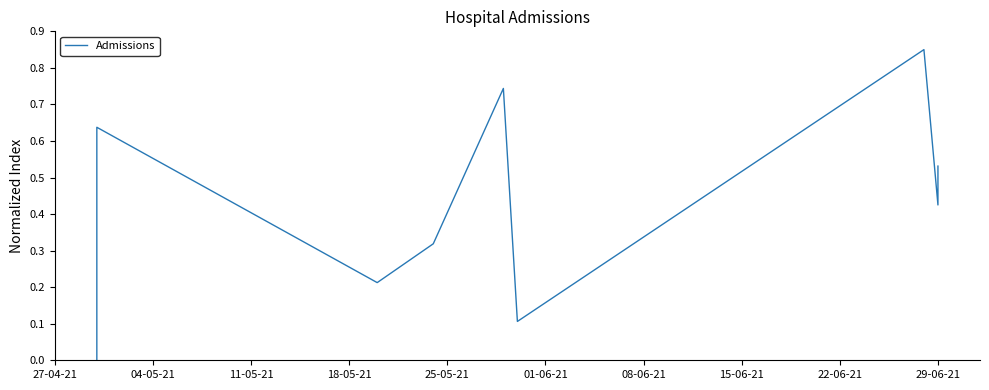

Reading right to left, transcribe all the data shown in this chart.

0.5	0.4	0.8	0.1	0.7	0.3	0.2	0.6	0.0